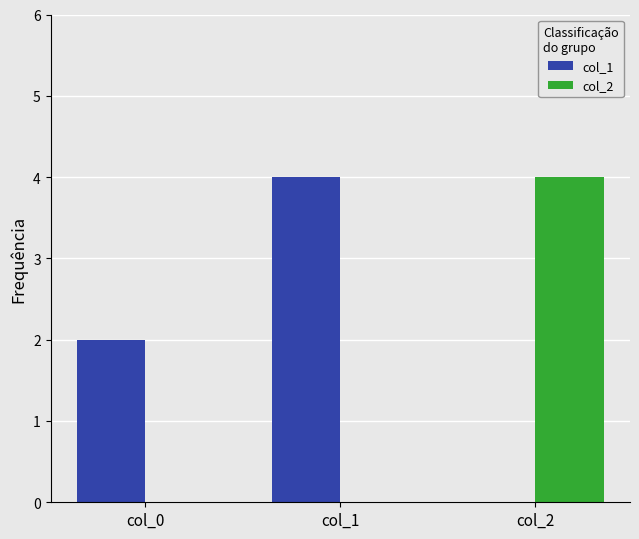

Is it true that col_1 equals 4 at col_1?

True